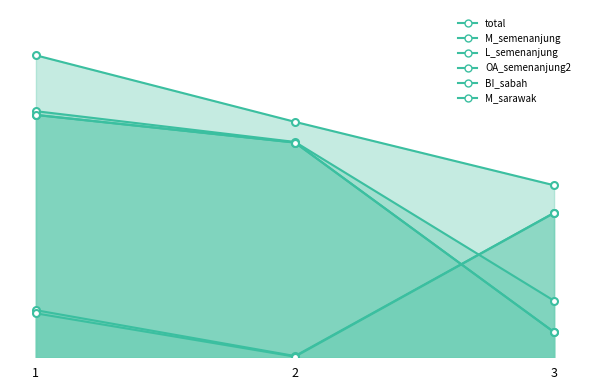

Count the number of categories in the chart.

3